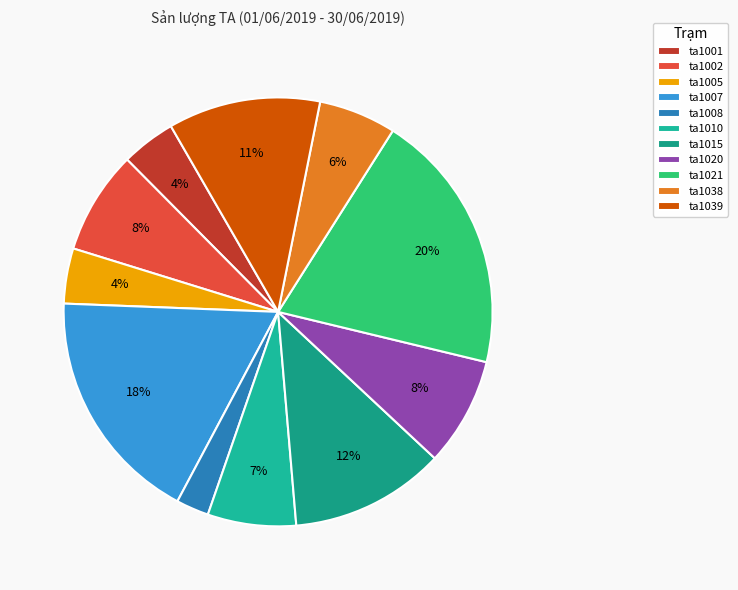

What is the change in value from ta1002 to ta1010?

-46619.4